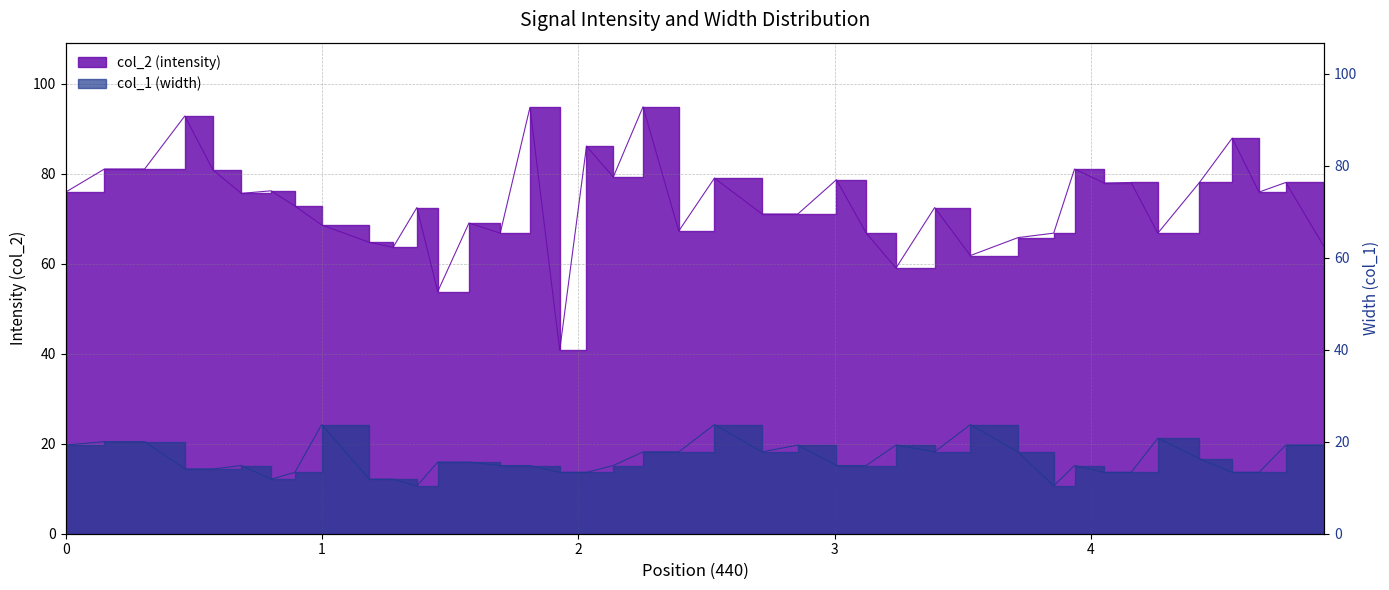

What is the difference between the col_2 values at 0.0 and 4.156372?

2.1